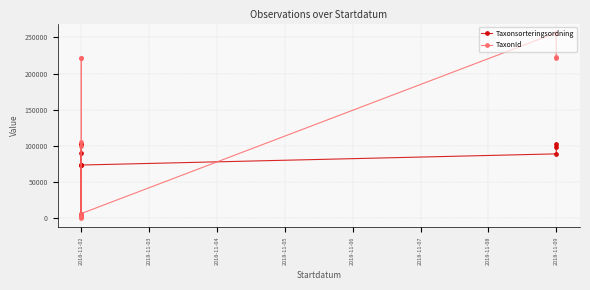

What are all the series names shown in the legend?

Taxonsorteringsordning, TaxonId